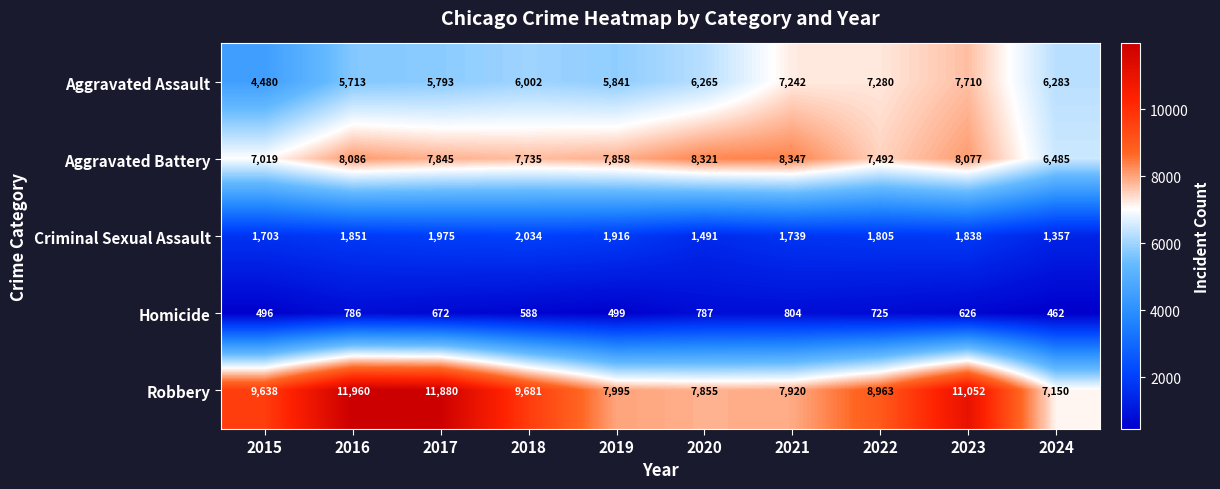

Which series has the largest total across all categories?

Robbery